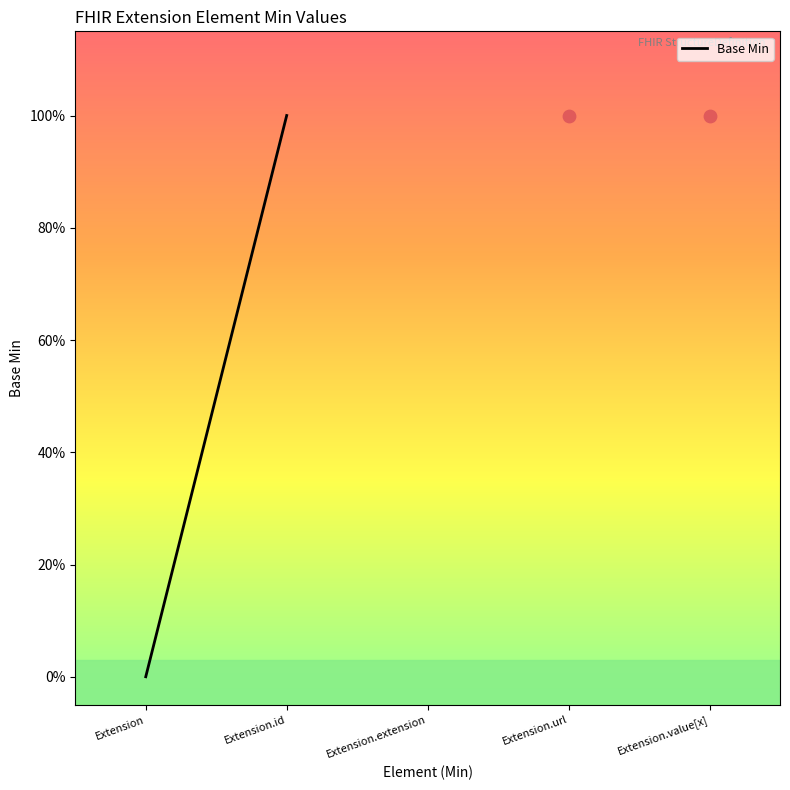

Between Extension.id and Extension, which is larger?

Extension.id